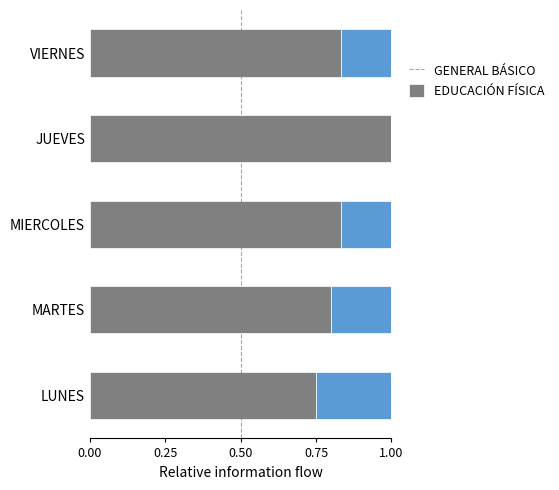

What are all the series names shown in the legend?

GENERAL BÁSICO, EDUCACIÓN FÍSICA